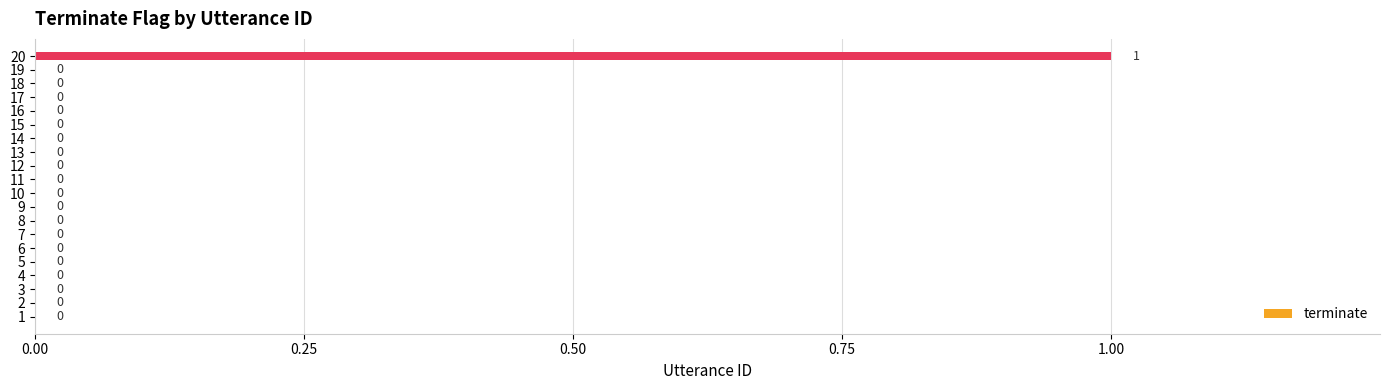

True or false: the data shows 1 at 19.

False